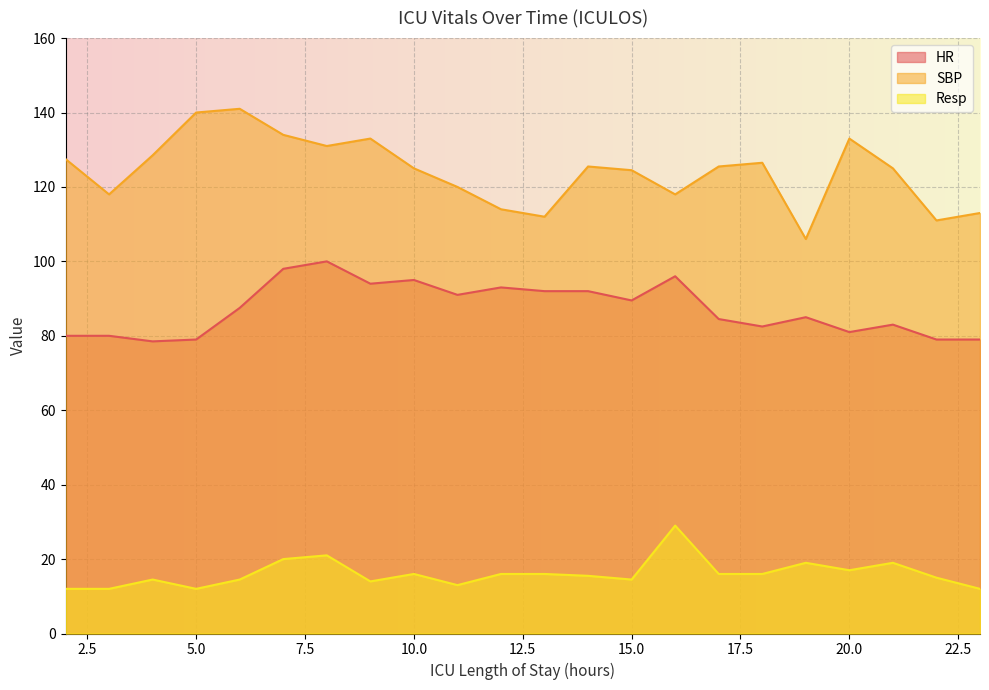

List the series in order of their overall mean, highest first.

SBP, HR, Resp